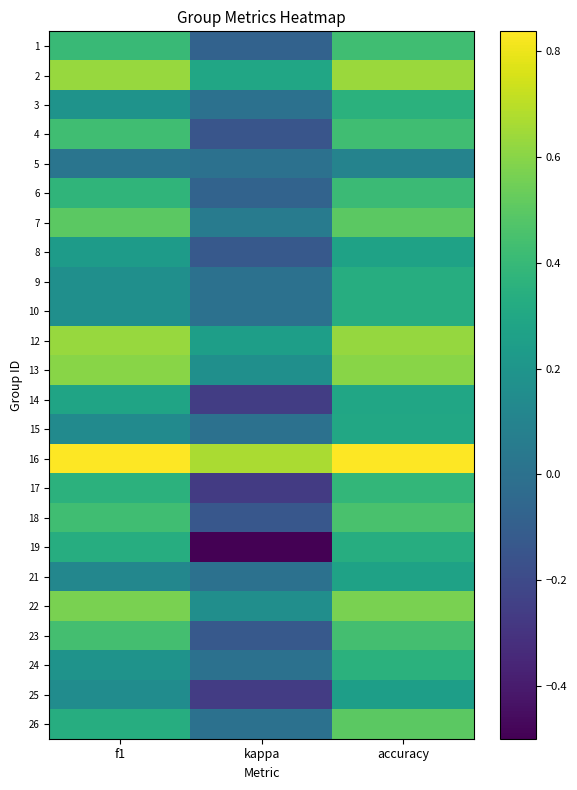

Reading left to right, what are all the values shown in this chart?

1: f1=0.4	kappa=-0.1	accuracy=0.4
2: f1=0.6	kappa=0.3	accuracy=0.6
3: f1=0.2	kappa=0.0	accuracy=0.4
4: f1=0.4	kappa=-0.1	accuracy=0.4
5: f1=0.0	kappa=0.0	accuracy=0.1
6: f1=0.4	kappa=-0.1	accuracy=0.4
7: f1=0.5	kappa=0.1	accuracy=0.5
8: f1=0.2	kappa=-0.1	accuracy=0.3
9: f1=0.2	kappa=0.0	accuracy=0.3
10: f1=0.2	kappa=0.0	accuracy=0.3
12: f1=0.6	kappa=0.2	accuracy=0.6
13: f1=0.6	kappa=0.2	accuracy=0.6
14: f1=0.3	kappa=-0.3	accuracy=0.3
15: f1=0.1	kappa=0.0	accuracy=0.3
16: f1=0.8	kappa=0.7	accuracy=0.8
17: f1=0.4	kappa=-0.3	accuracy=0.4
18: f1=0.4	kappa=-0.1	accuracy=0.5
19: f1=0.3	kappa=-0.5	accuracy=0.3
21: f1=0.1	kappa=0.0	accuracy=0.3
22: f1=0.6	kappa=0.2	accuracy=0.6
23: f1=0.4	kappa=-0.1	accuracy=0.4
24: f1=0.2	kappa=0.0	accuracy=0.4
25: f1=0.2	kappa=-0.3	accuracy=0.2
26: f1=0.3	kappa=0.0	accuracy=0.5